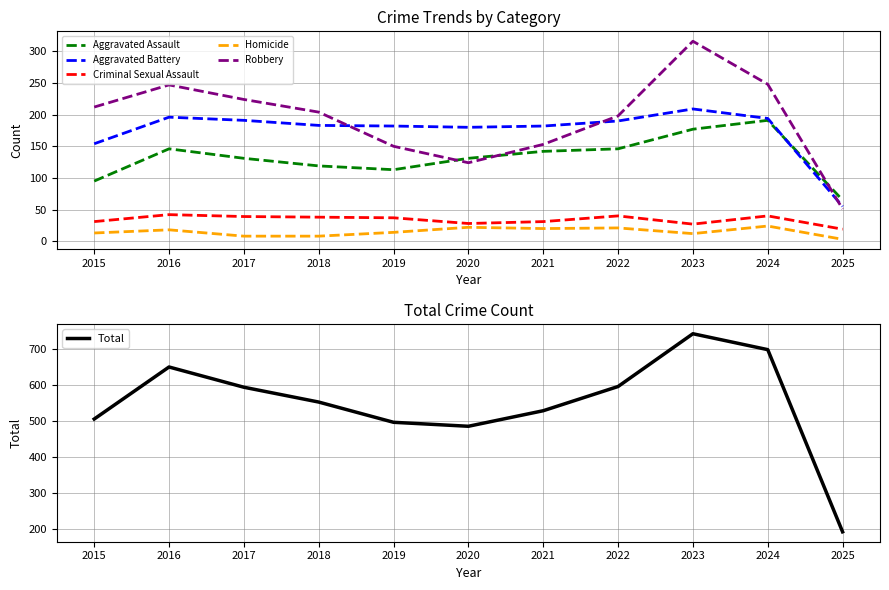

At which category does Criminal Sexual Assault reach its first local valley?

2020